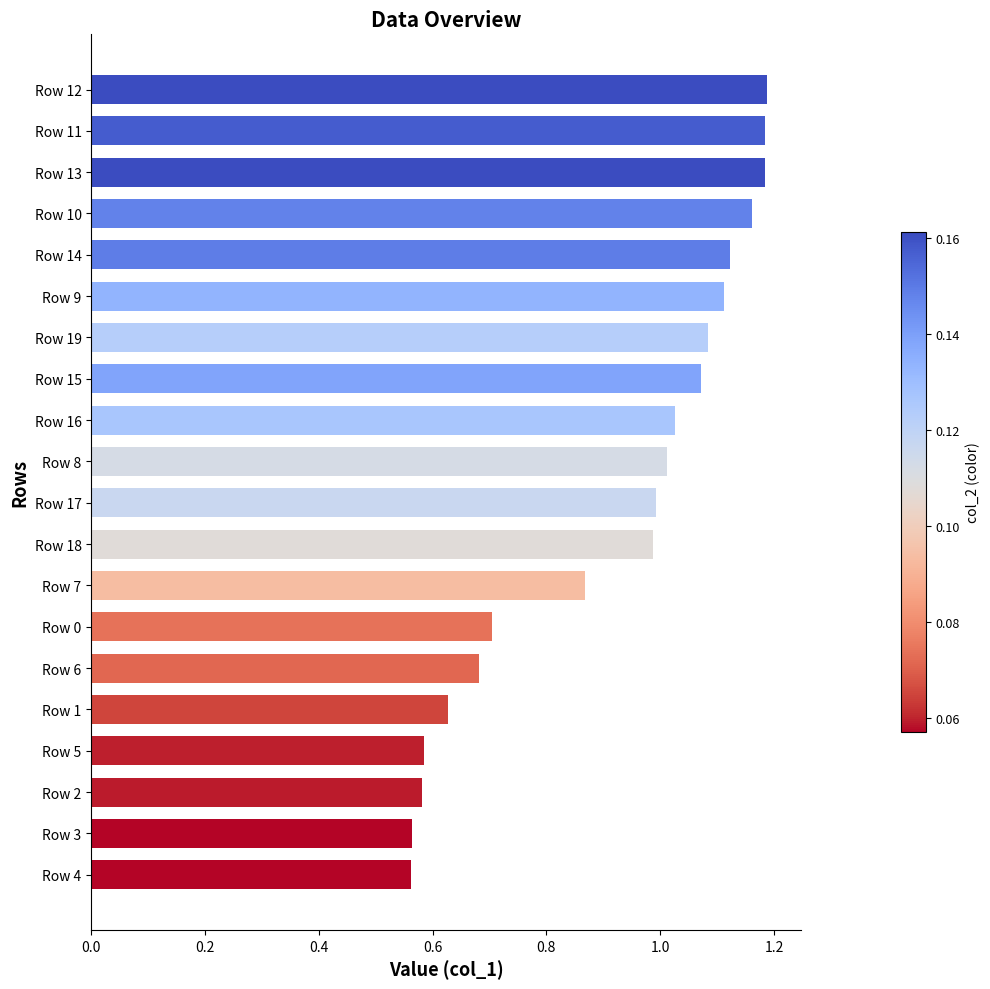

What is the difference between the values at Row 4 and Row 18?

0.4